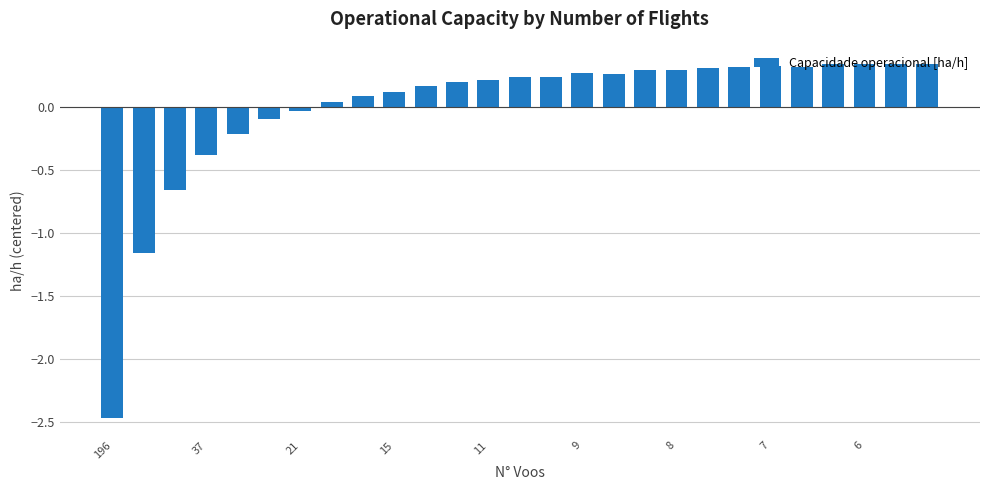

What is the difference between the second highest and minimum values?

2.8